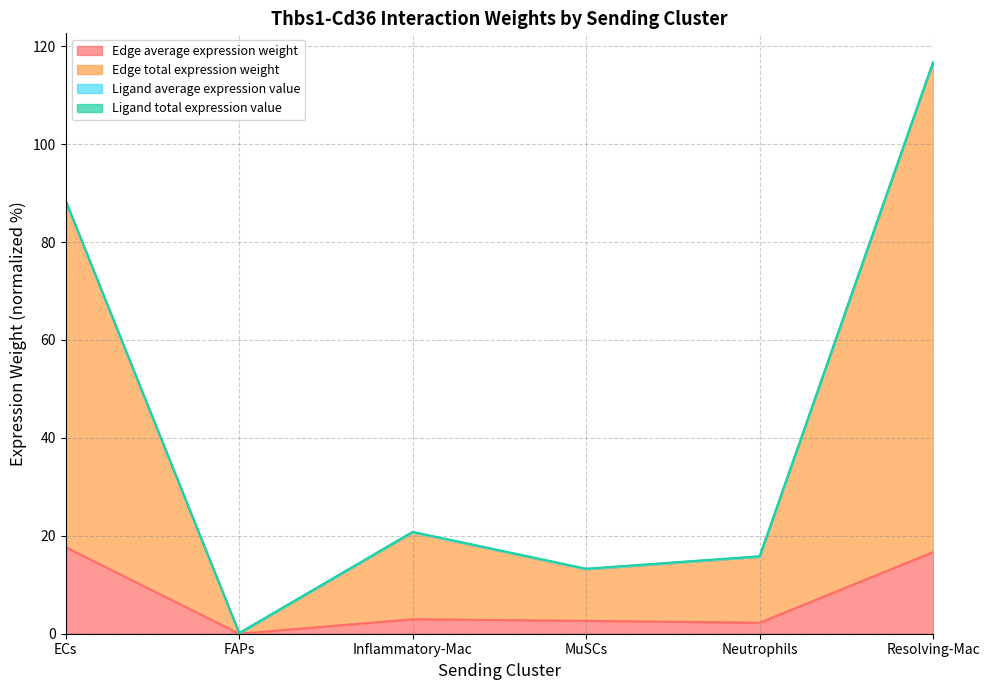

At which label does Edge average expression weight reach its peak?

ECs